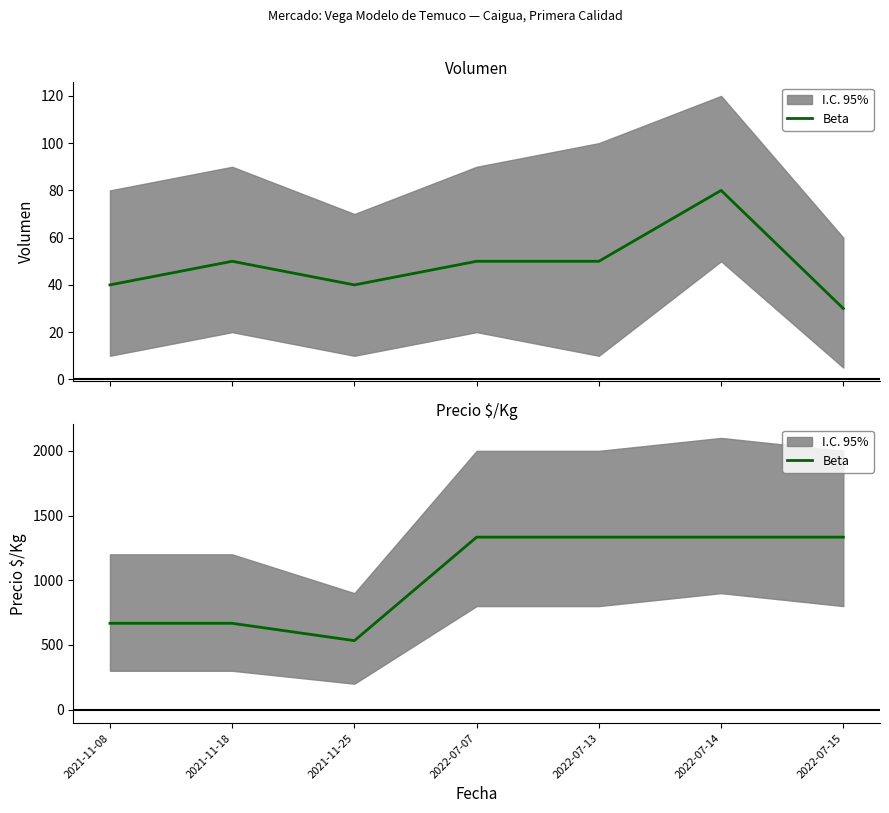

What is the maximum value shown in the chart?

1333